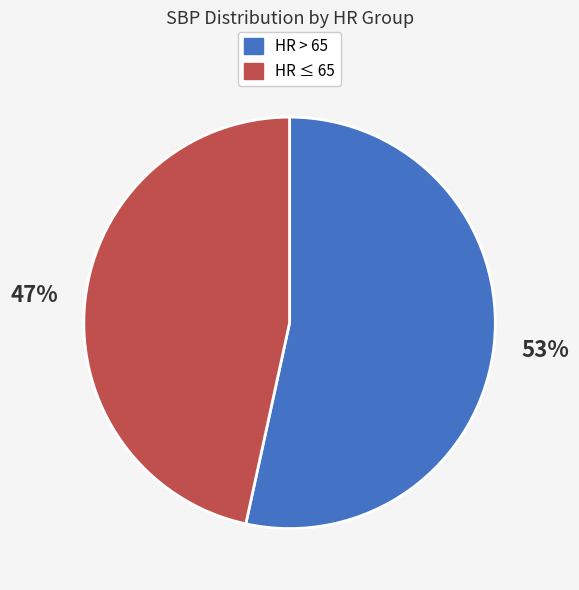

Is there any slice that represents more than half of the pie?

Yes